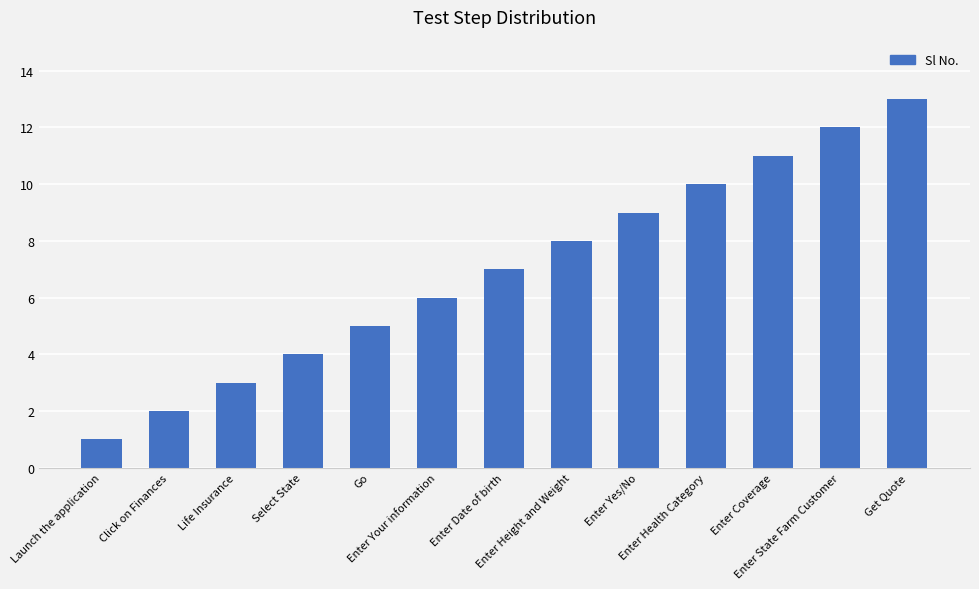

Are the bars grouped side by side (vs. stacked)?

No